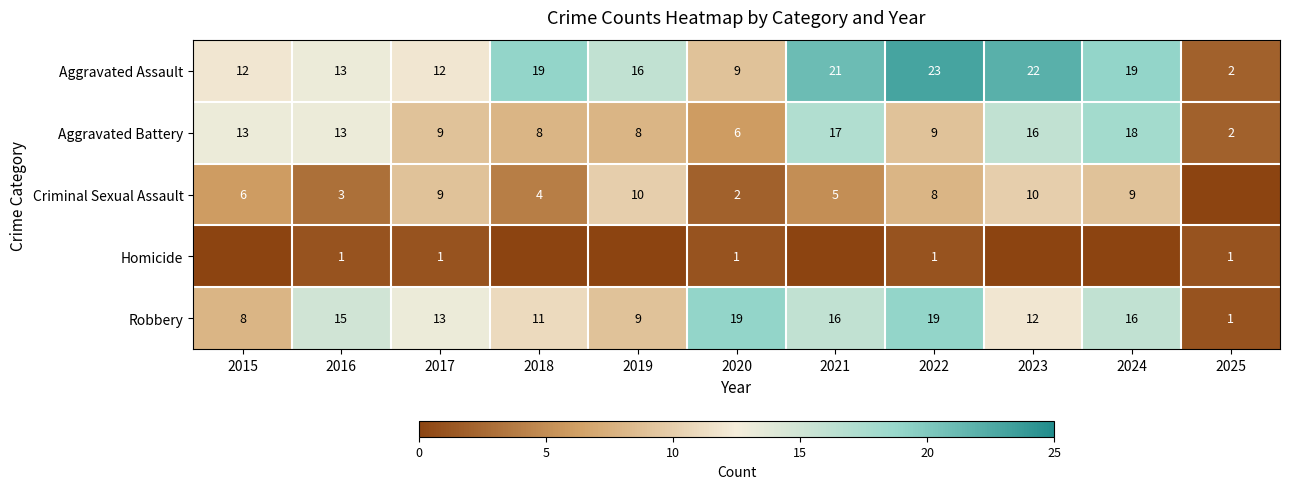

What value does the Aggravated Assault series have at 2019, to the nearest 5?

15